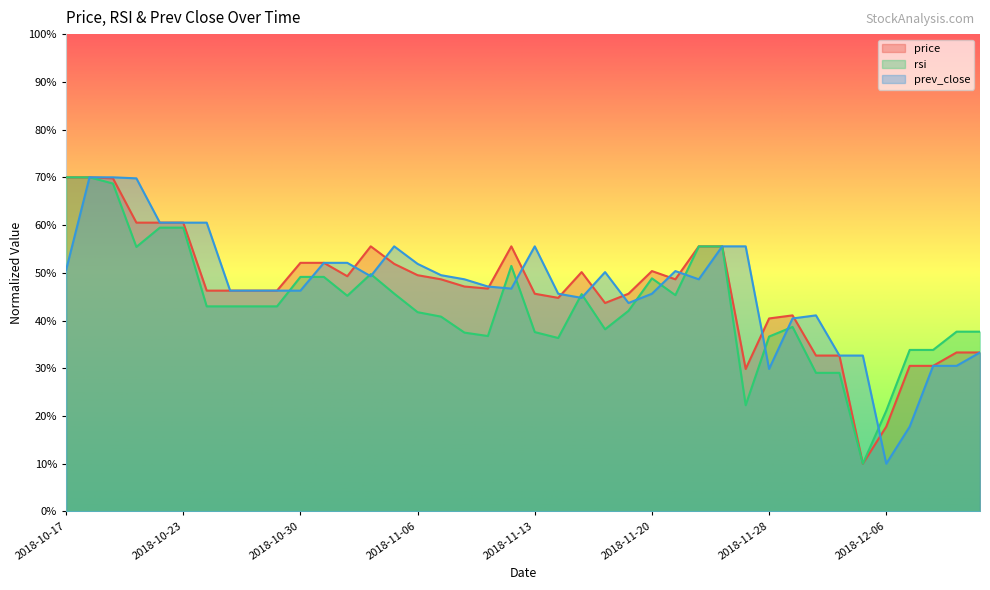

At 2018-11-28, list the series in order from smallest to largest.

prev_close, rsi, price